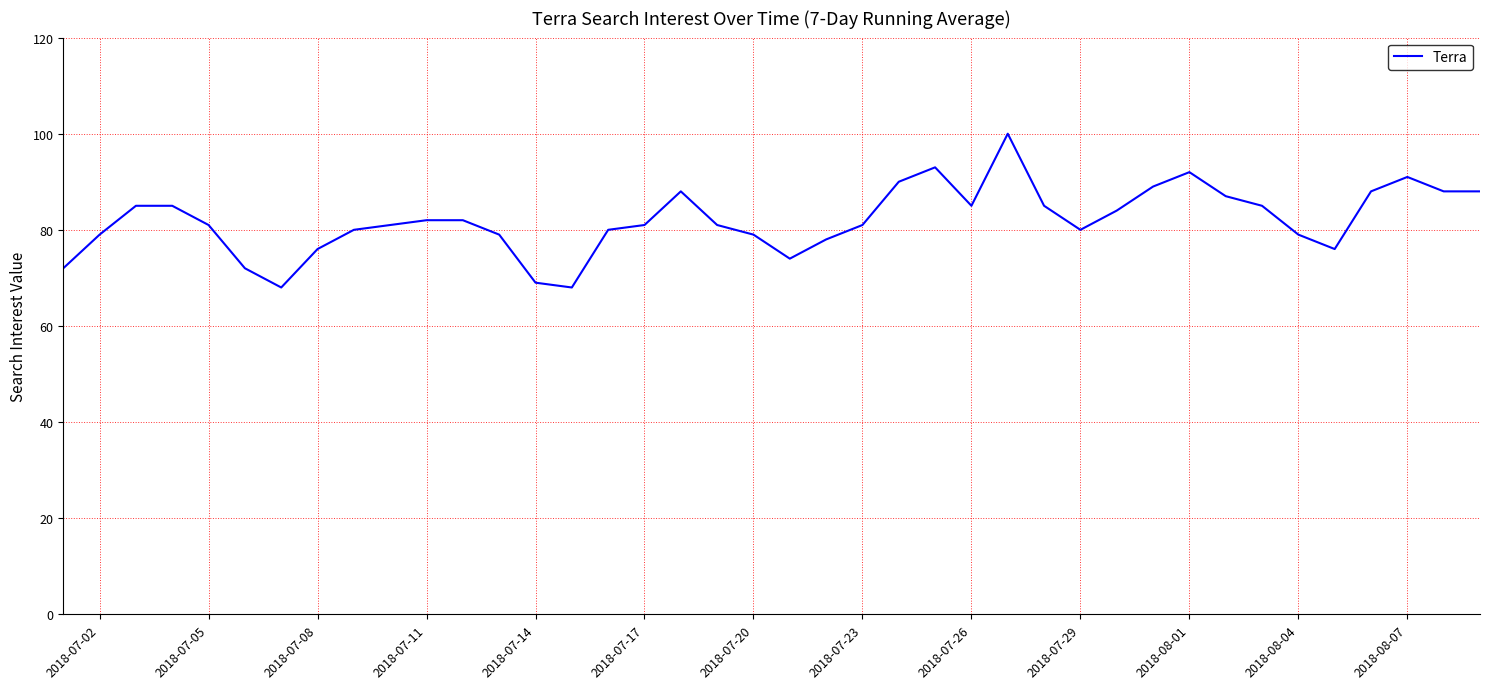

What is the greatest value displayed?

100